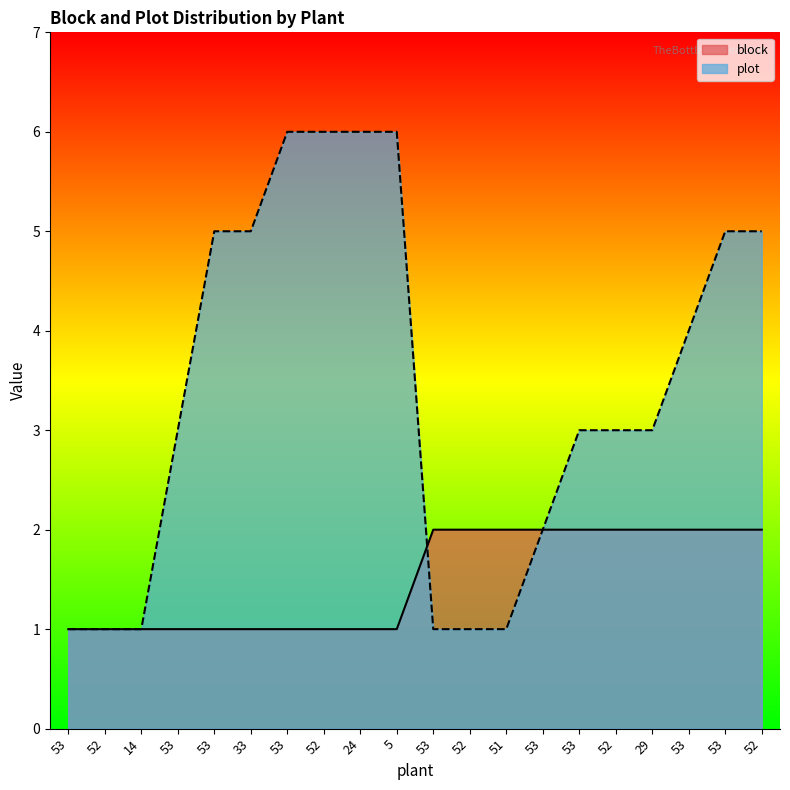

Is it true that block equals 2 at 52?

True